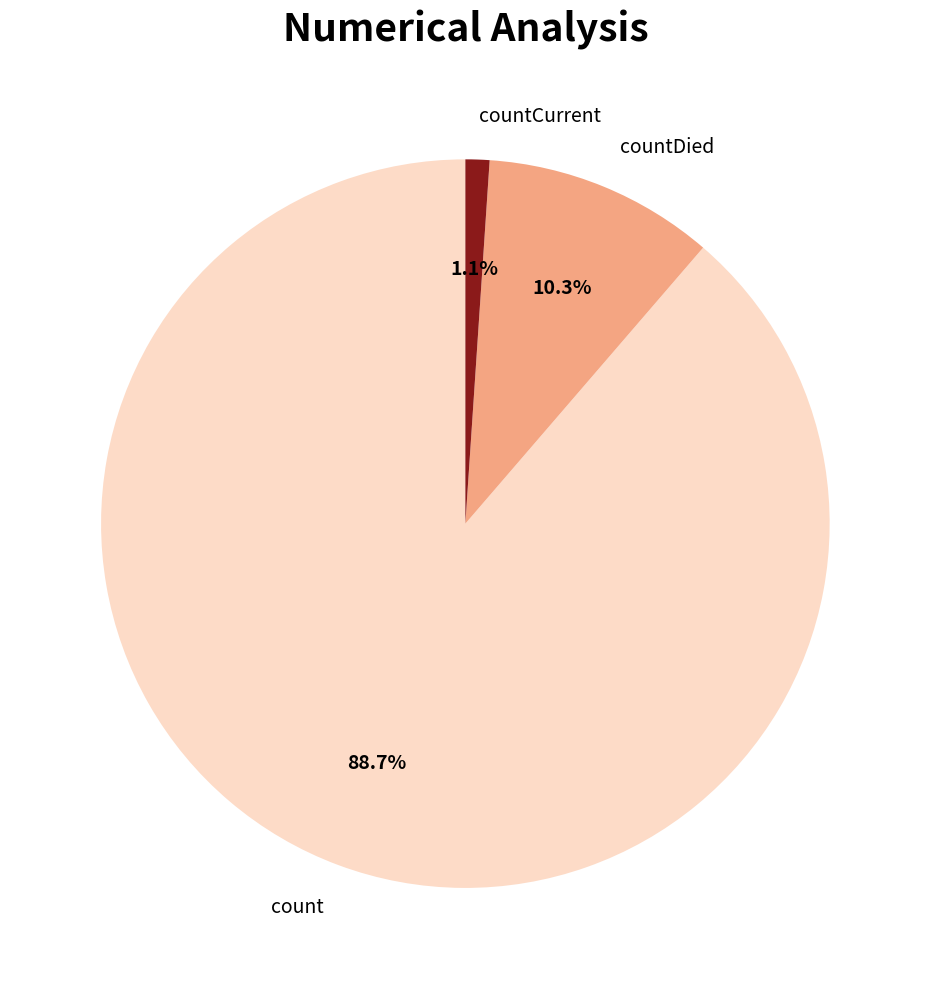

To the nearest percent, what percentage of the pie is countCurrent?

1%